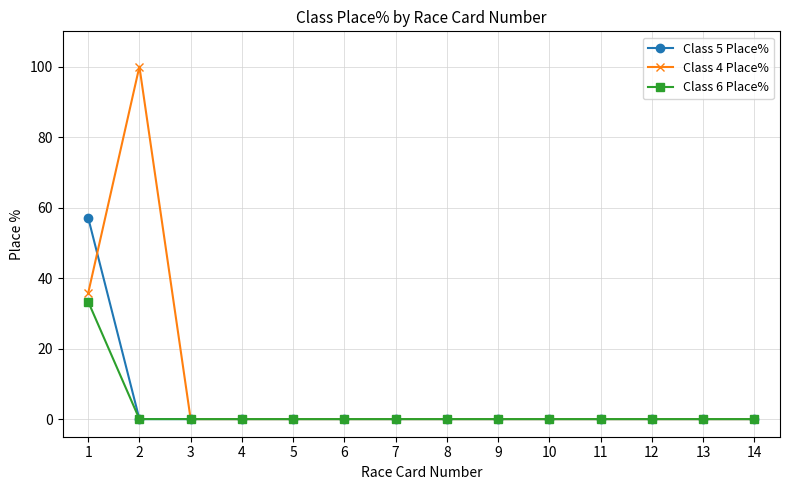

Which label corresponds to the largest value in the chart?

2